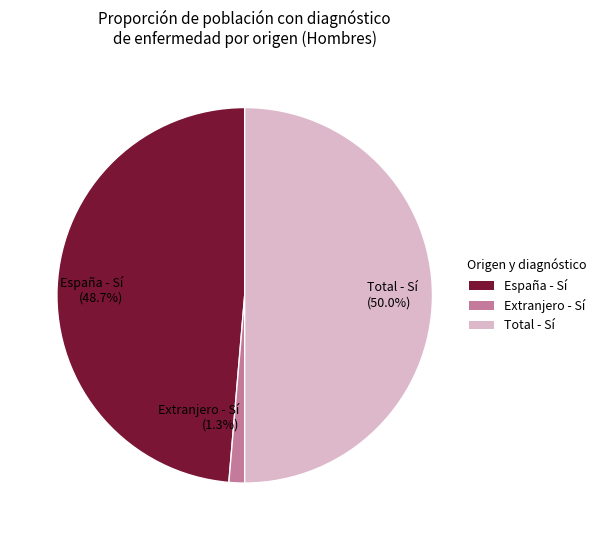

True or false: Total - Sí accounts for 50% of the total.

True